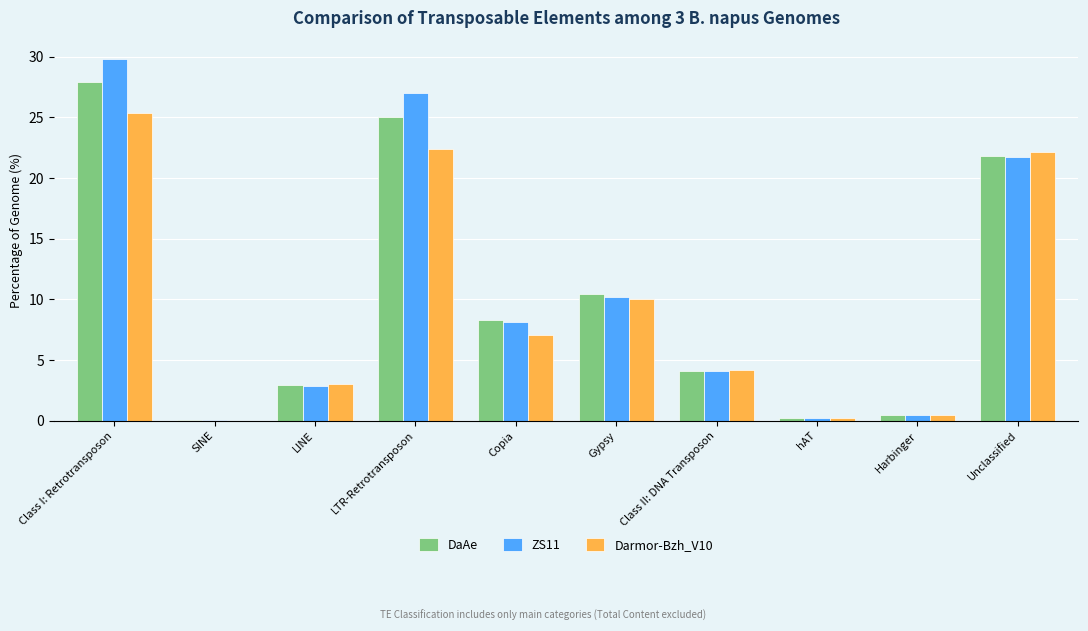

Where is DaAe nearest to the value 13?

Gypsy